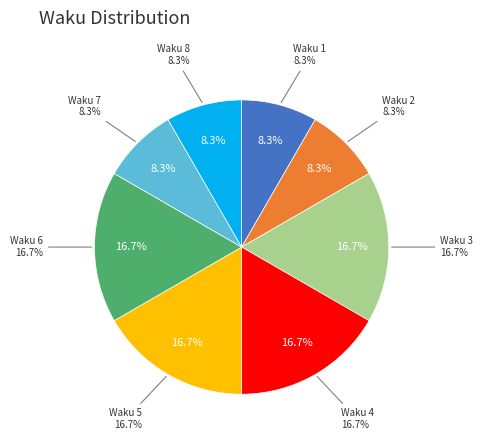

Does any single category account for the majority?

No